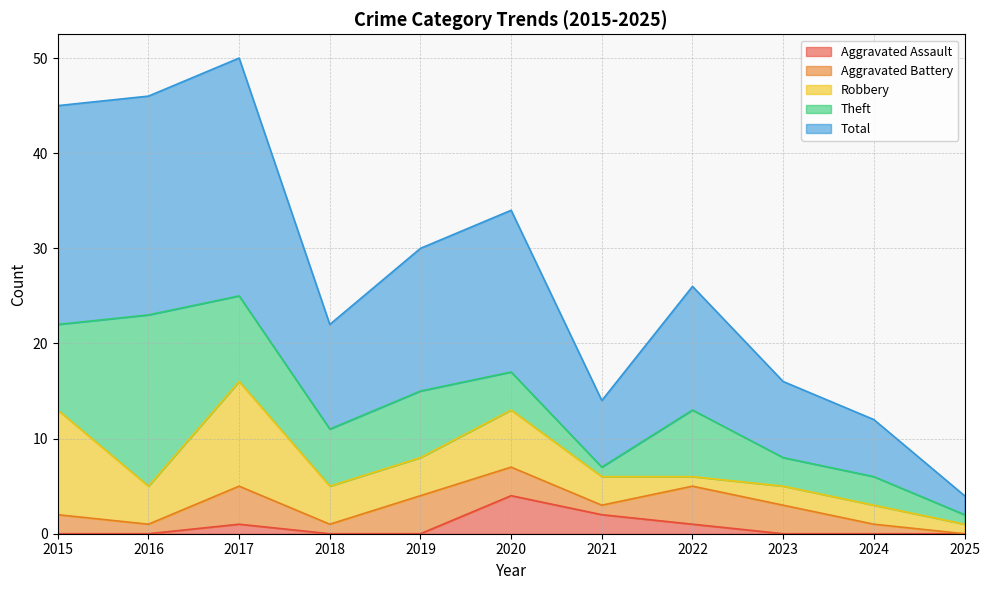

At which category does Aggravated Battery reach its first local valley?

2016